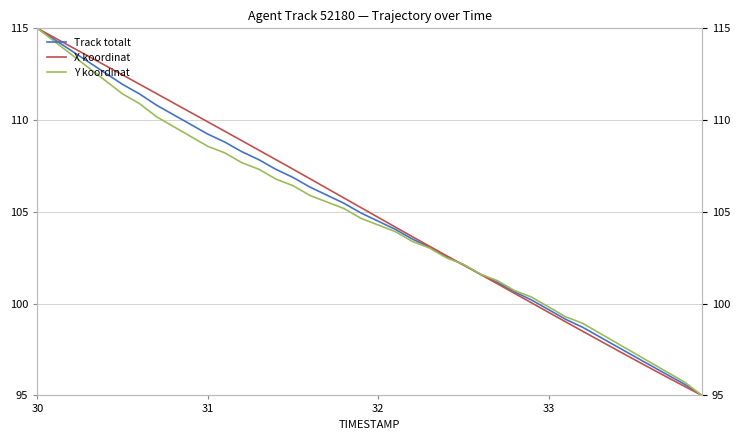

What is the minimum value shown in the chart?

95.0